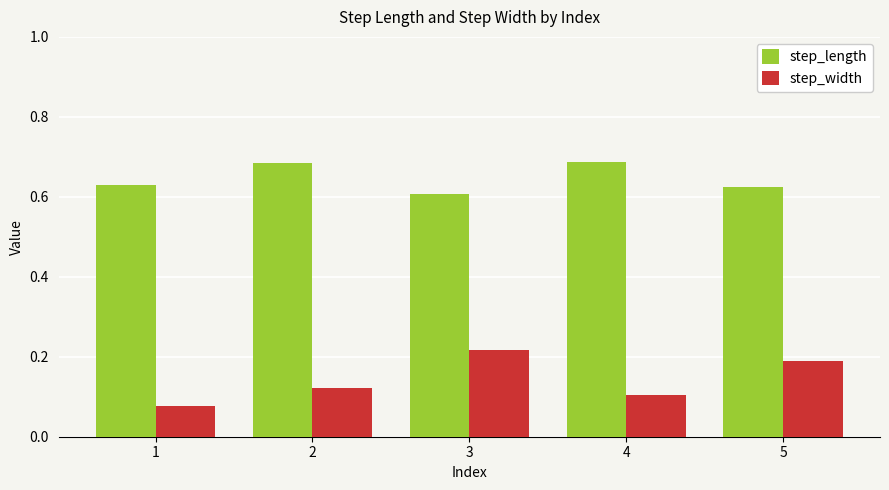

Which series has the largest total across all categories?

step_length